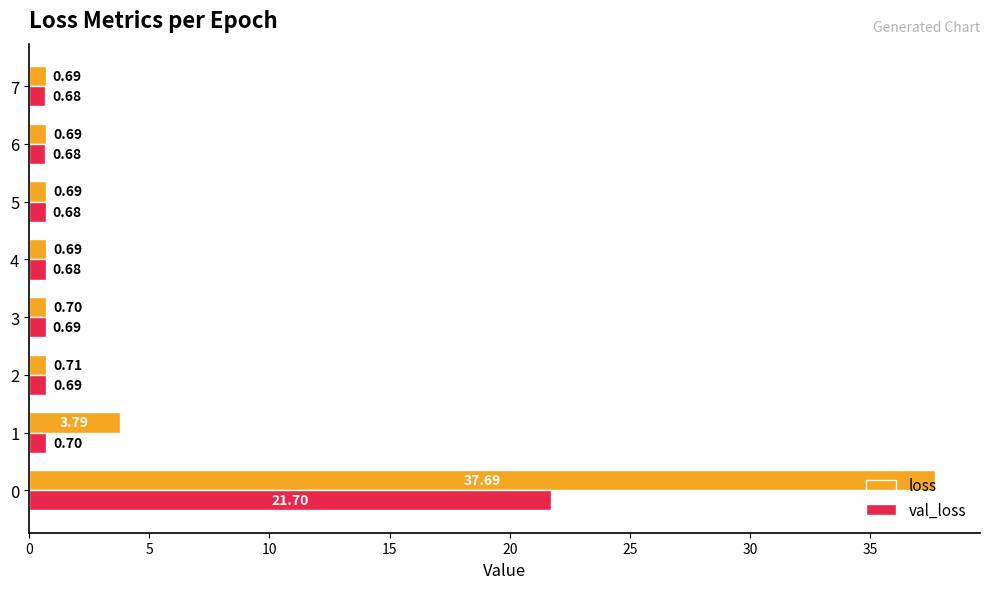

What is the average value of the val_loss series?

3.3